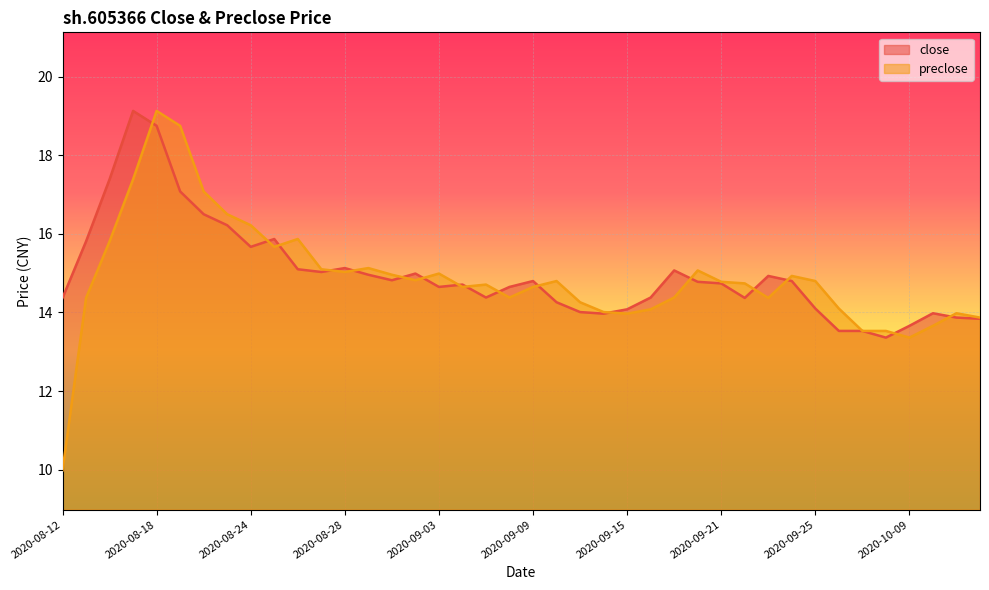

Which series changed the most between 2020-08-13 and 2020-10-13?

close